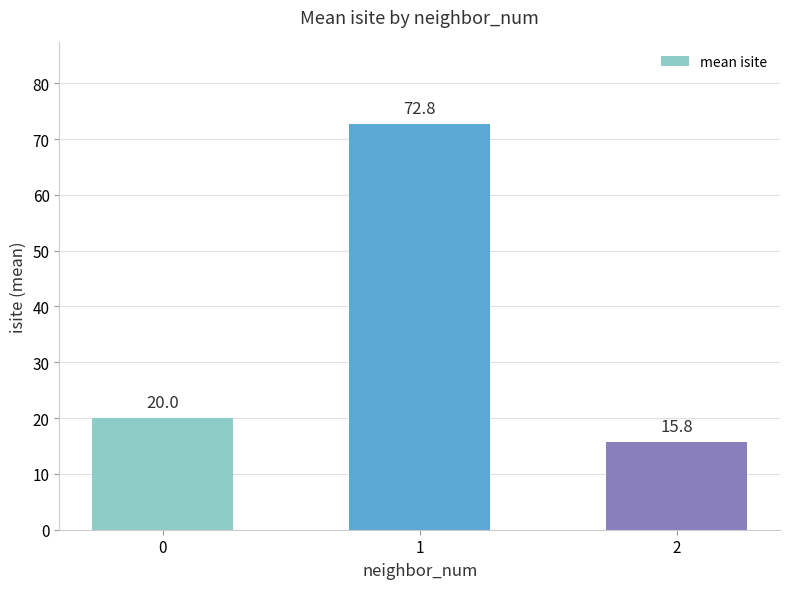

What is the maximum value shown in the chart?

72.8